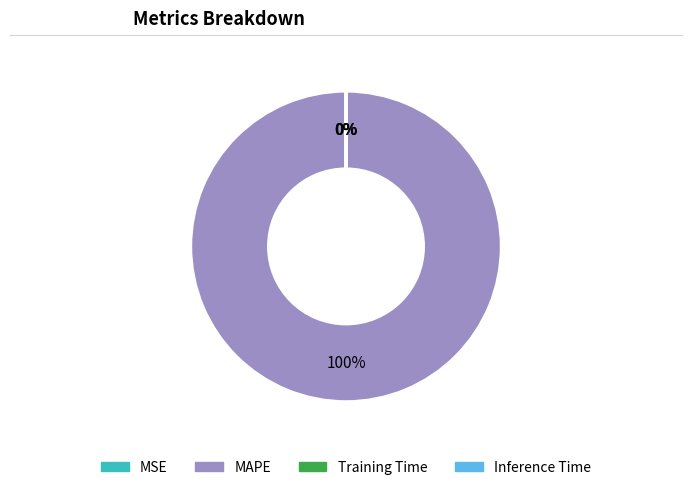

To the nearest percent, what percentage of the pie is MAPE?

100%